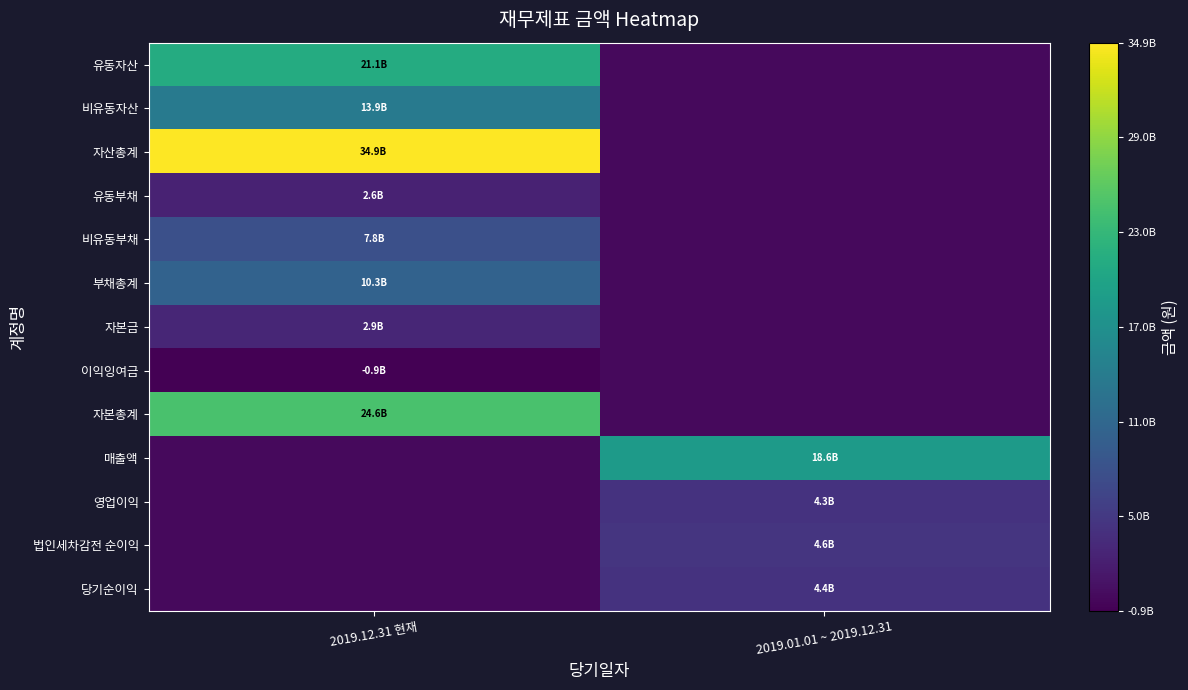

Which series changed the most between 2019.12.31 현재 and 2019.01.01 ~ 2019.12.31?

자산총계